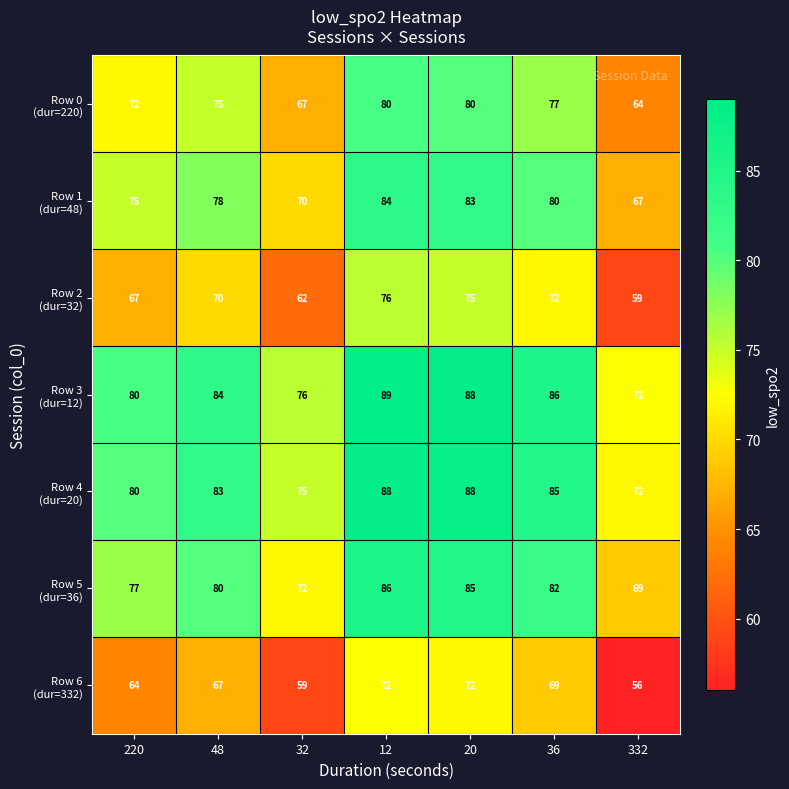

What is the spread (max minus min) of values at 20?

16